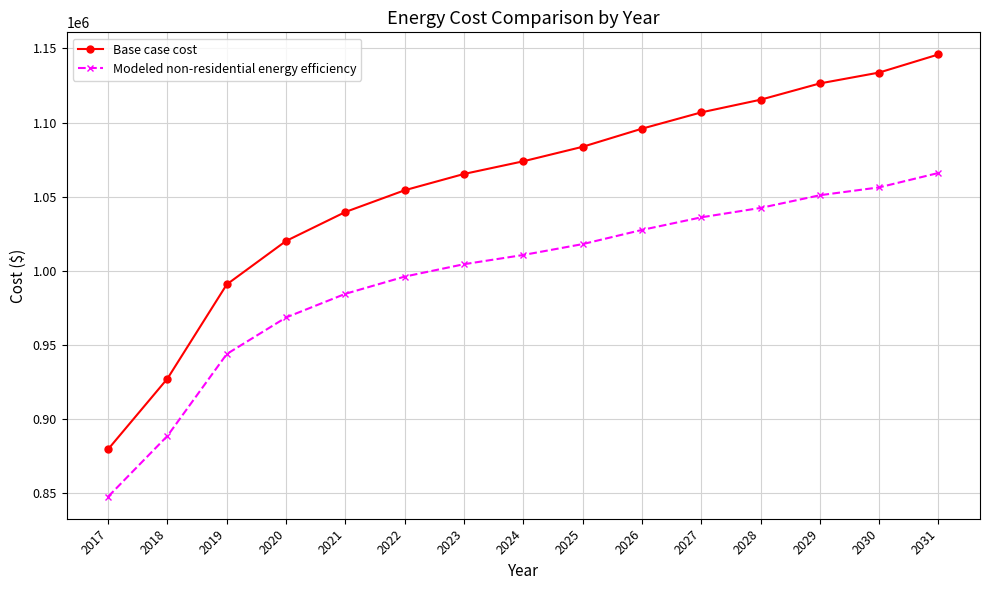

Rank the categories by Base case cost value from highest to lowest.

2031, 2030, 2029, 2028, 2027, 2026, 2025, 2024, 2023, 2022, 2021, 2020, 2019, 2018, 2017